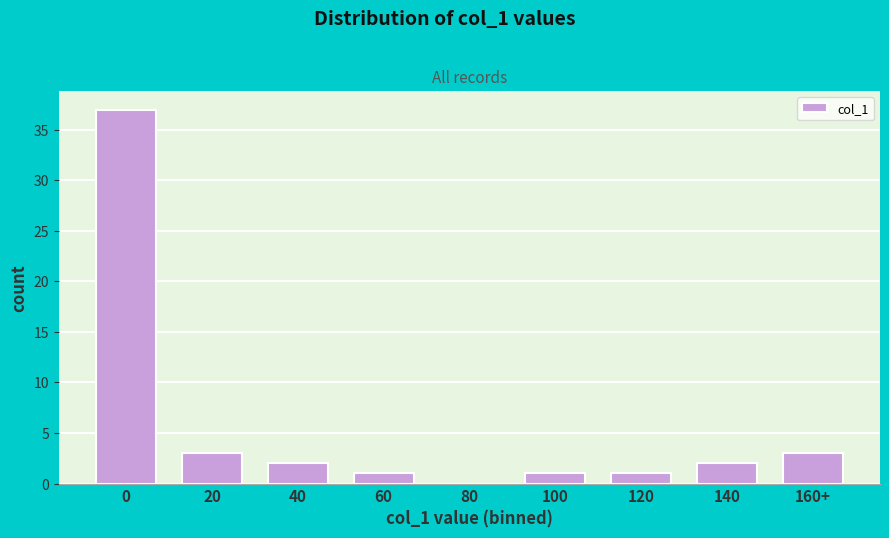

Reading right to left, transcribe all the data shown in this chart.

160+=3	140=2	120=1	100=1	80=0	60=1	40=2	20=3	0=37